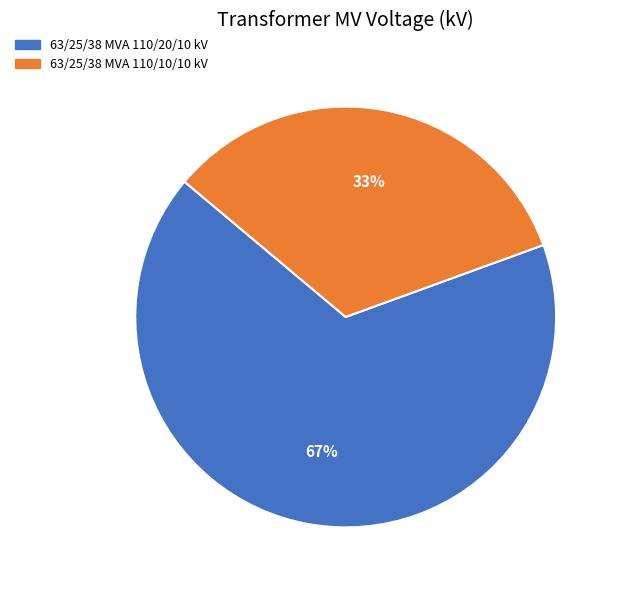

How many segments does this pie chart have?

2